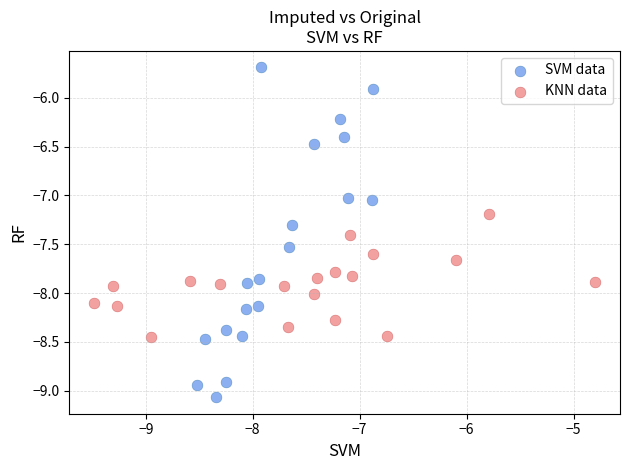

Which series has the widest spread of Y values?

SVM data